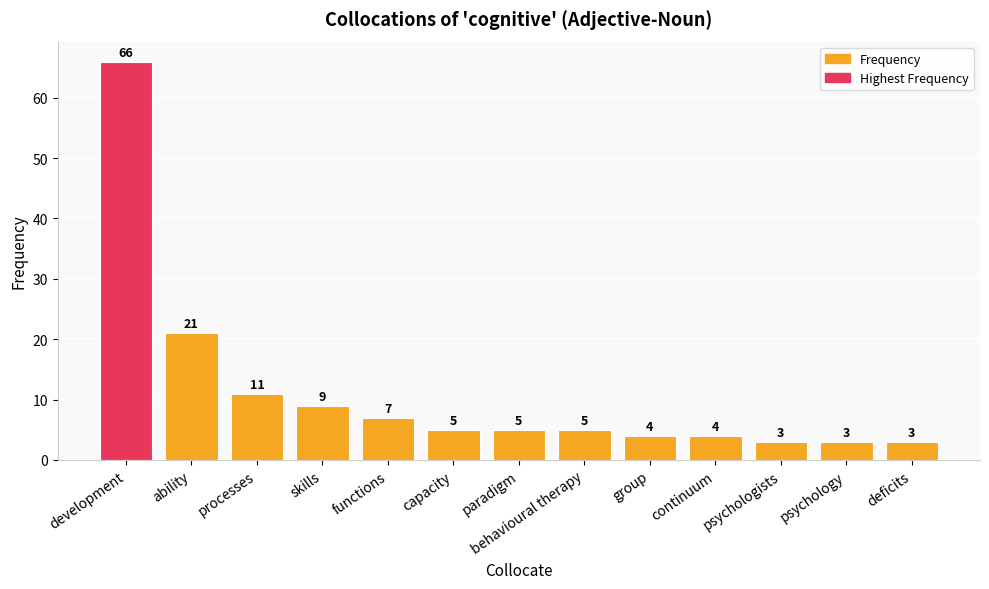

What is the difference between the maximum and minimum values?

63